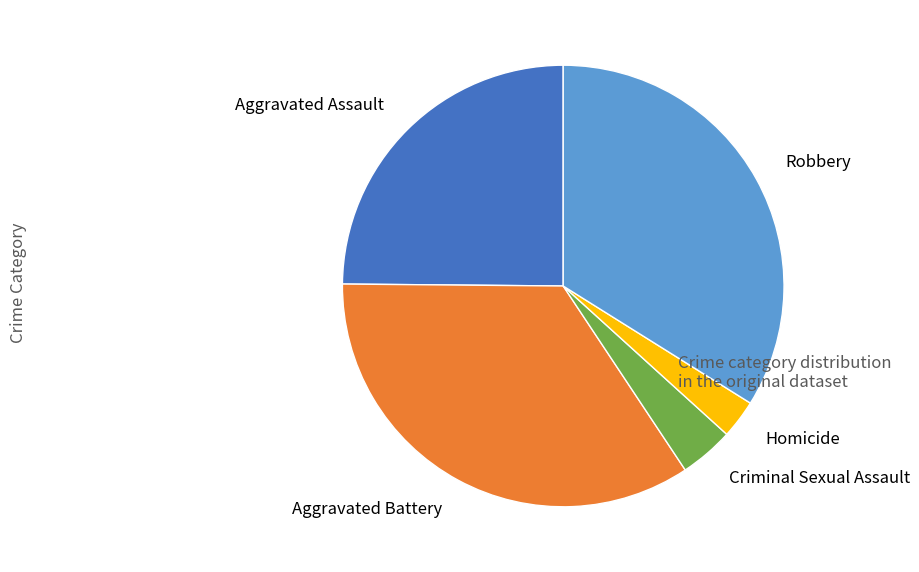

Does Criminal Sexual Assault represent more than half of the total?

No